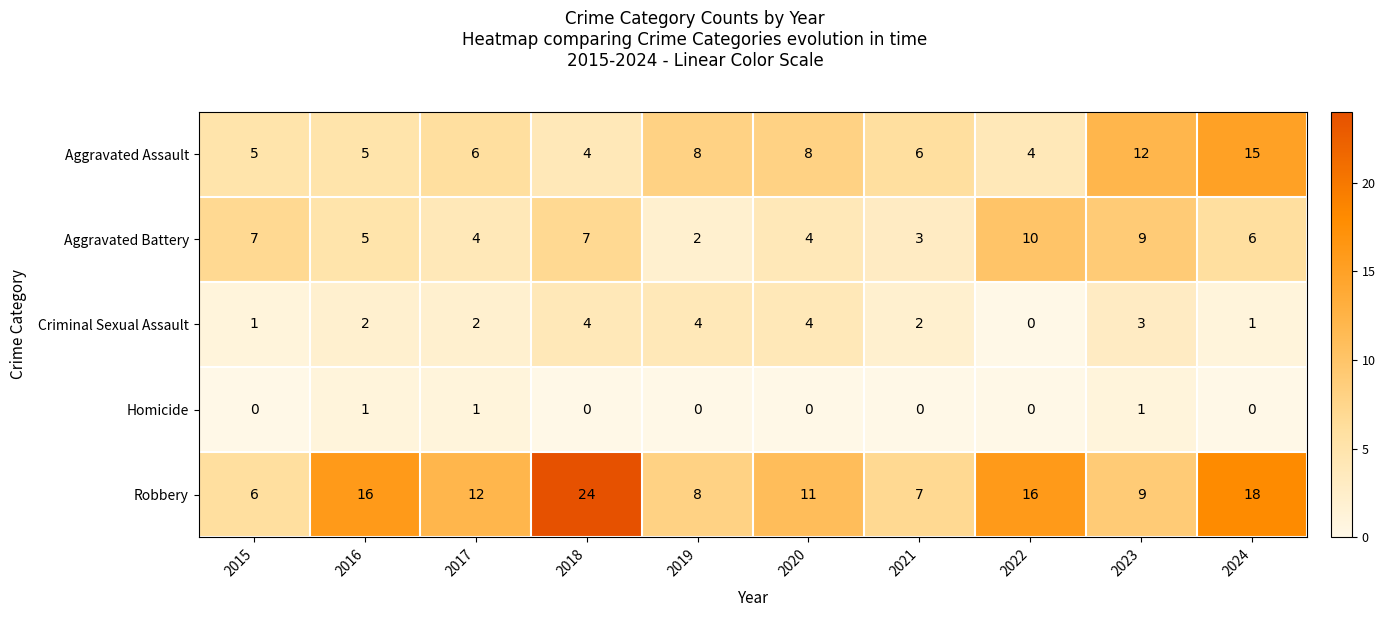

What value does the Criminal Sexual Assault series have at 2020?

4